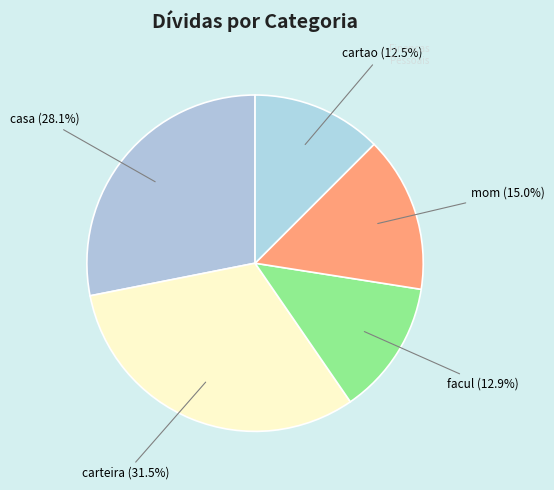

Is there any slice that represents more than half of the pie?

No